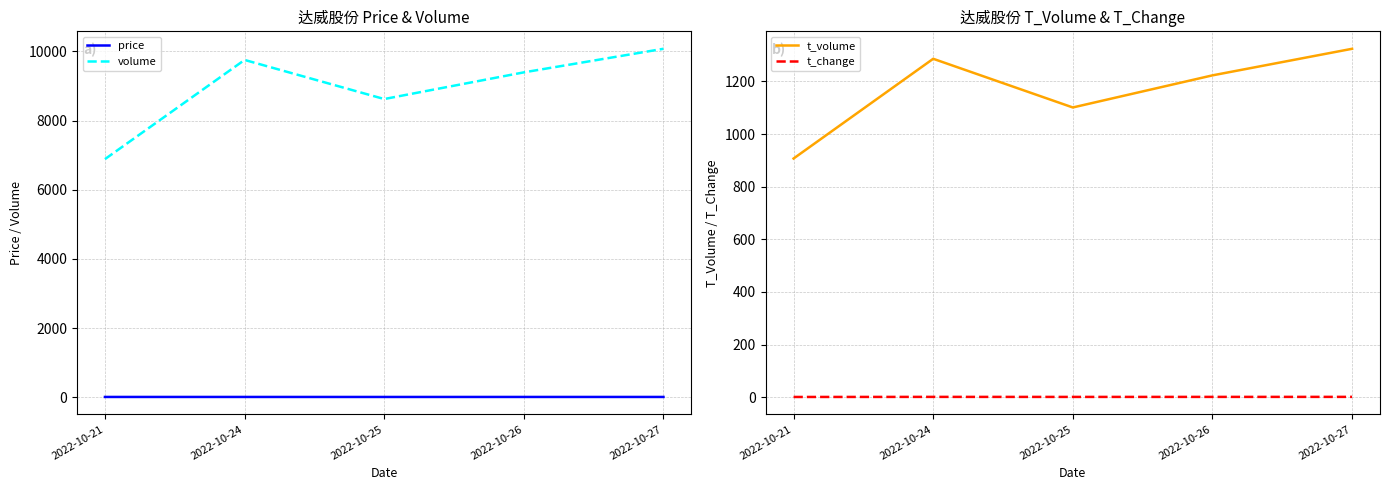

What is the difference between the maximum and minimum values in the price series?

0.5